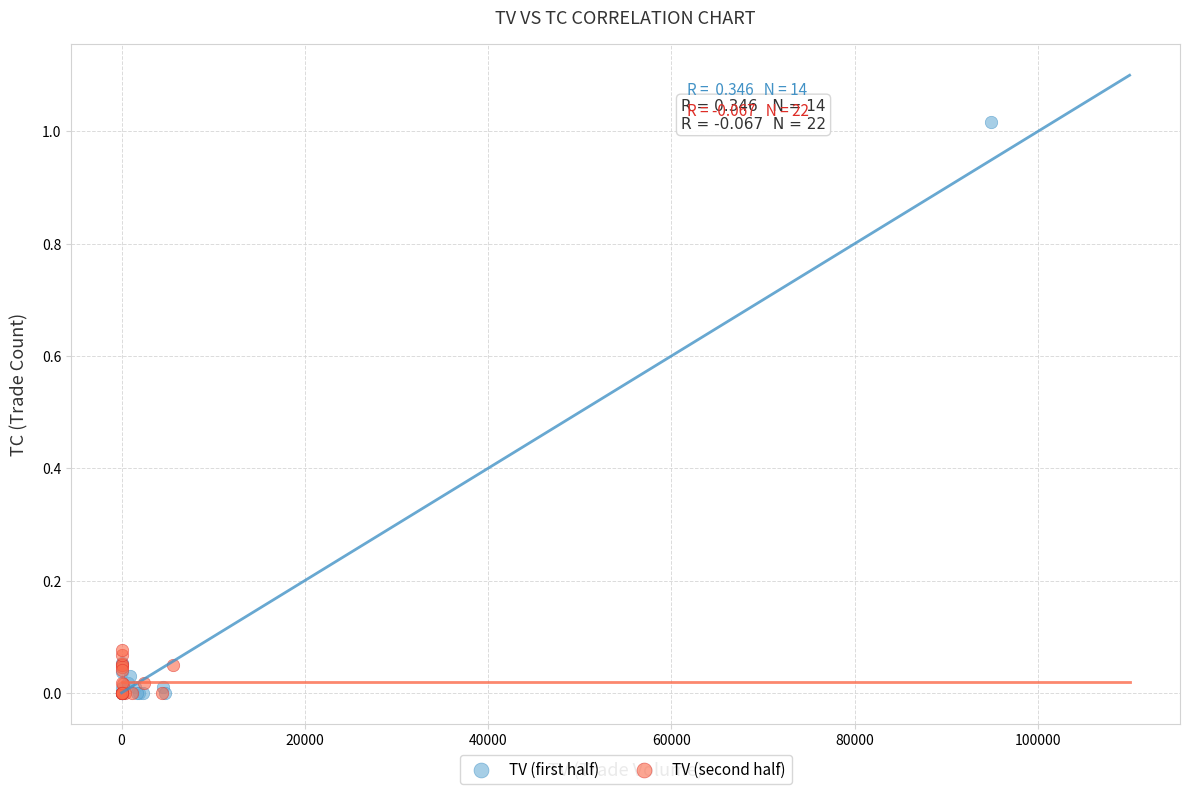

Which series contains the highest Y value?

TV (first half)